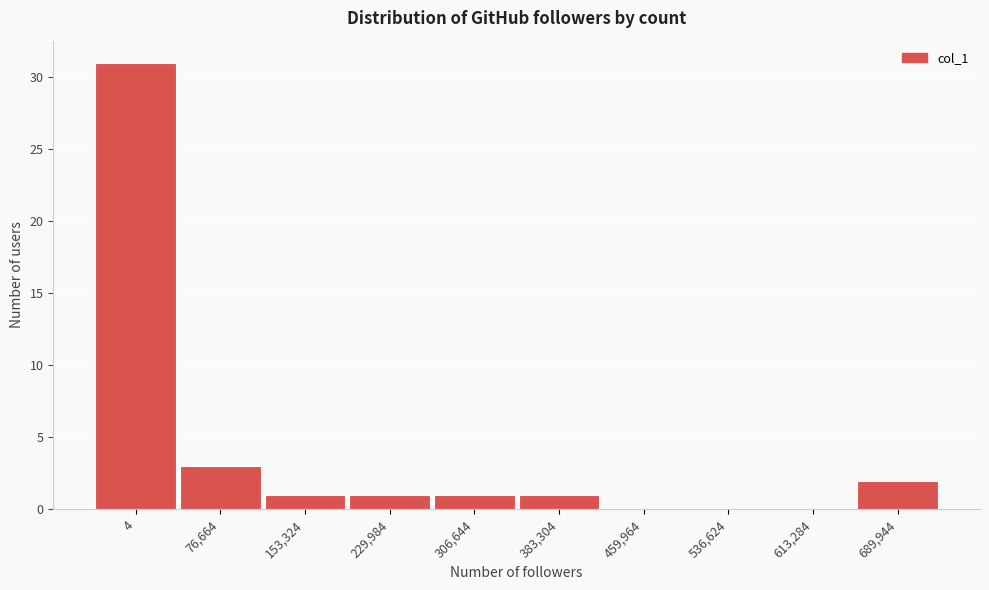

Reading right to left, what are all the values shown in this chart?

689,944=2	613,284=0	536,624=0	459,964=0	383,304=1	306,644=1	229,984=1	153,324=1	76,664=3	4=31